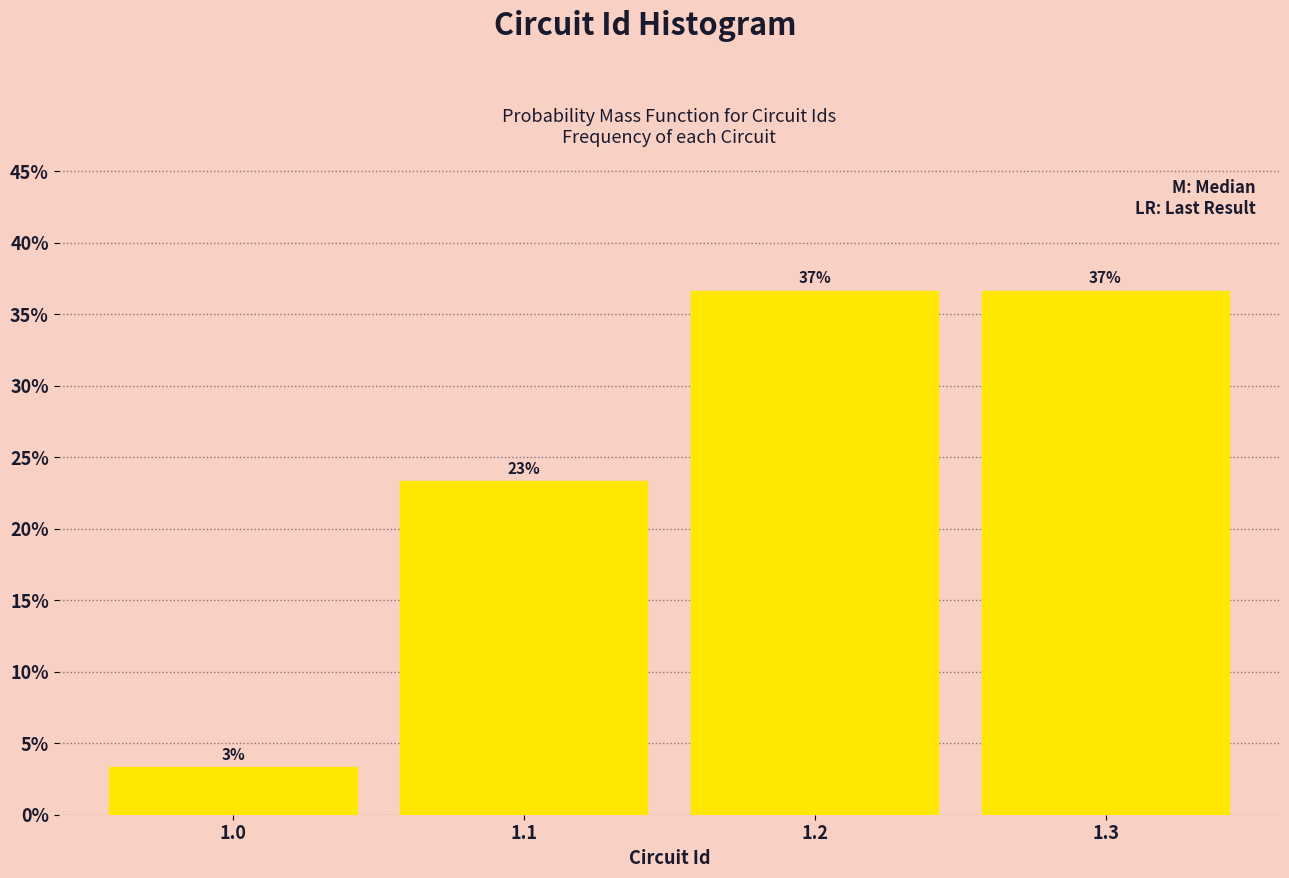

How many bars are there in total?

4